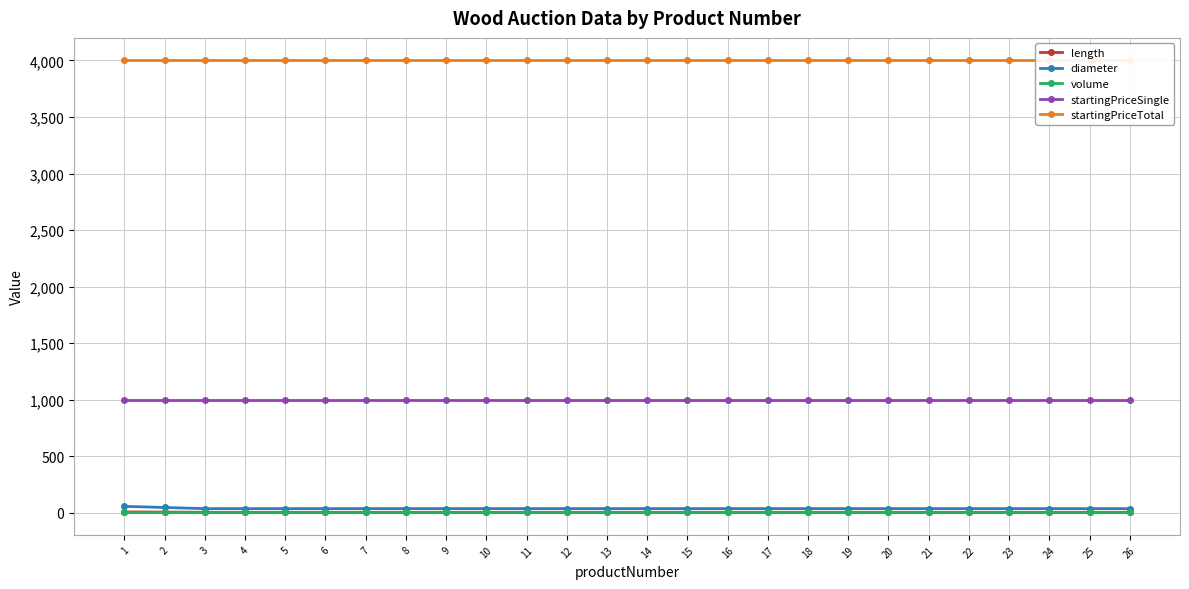

Reading left to right, list all the values displayed in this chart.

length: 5.5	4.5	2.5	2.5	2.5	2.5	2.5	2.5	2.5	2.5	2.5	2.5	2.5	2.5	2.5	2.5	2.5	2.5	2.5	2.5	2.5	2.5	2.5	2.5	2.5	2.5
diameter: 55.0	45.0	35.0	35.0	35.0	35.0	35.0	35.0	35.0	35.0	35.0	35.0	35.0	35.0	35.0	35.0	35.0	35.0	35.0	35.0	35.0	35.0	35.0	35.0	35.0	35.0
volume: 4.0	4.0	4.0	4.0	4.0	4.0	4.0	4.0	4.0	4.0	4.0	4.0	4.0	4.0	4.0	4.0	4.0	4.0	4.0	4.0	4.0	4.0	4.0	4.0	4.0	4.0
startingPriceSingle: 1000.0	1000.0	1000.0	1000.0	1000.0	1000.0	1000.0	1000.0	1000.0	1000.0	1000.0	1000.0	1000.0	1000.0	1000.0	1000.0	1000.0	1000.0	1000.0	1000.0	1000.0	1000.0	1000.0	1000.0	1000.0	1000.0
startingPriceTotal: 4000.0	4000.0	4000.0	4000.0	4000.0	4000.0	4000.0	4000.0	4000.0	4000.0	4000.0	4000.0	4000.0	4000.0	4000.0	4000.0	4000.0	4000.0	4000.0	4000.0	4000.0	4000.0	4000.0	4000.0	4000.0	4000.0